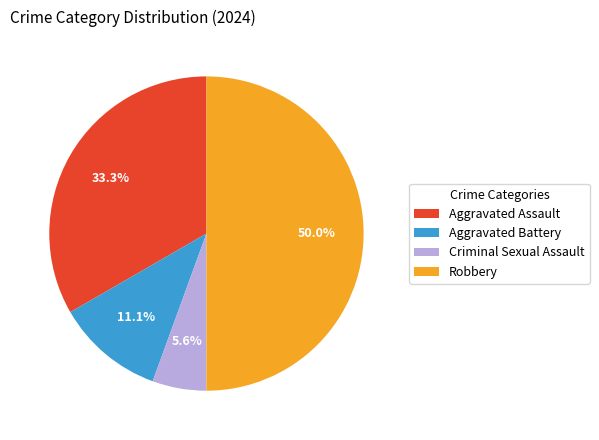

Rank the categories by value from highest to lowest.

Robbery, Aggravated Assault, Aggravated Battery, Criminal Sexual Assault